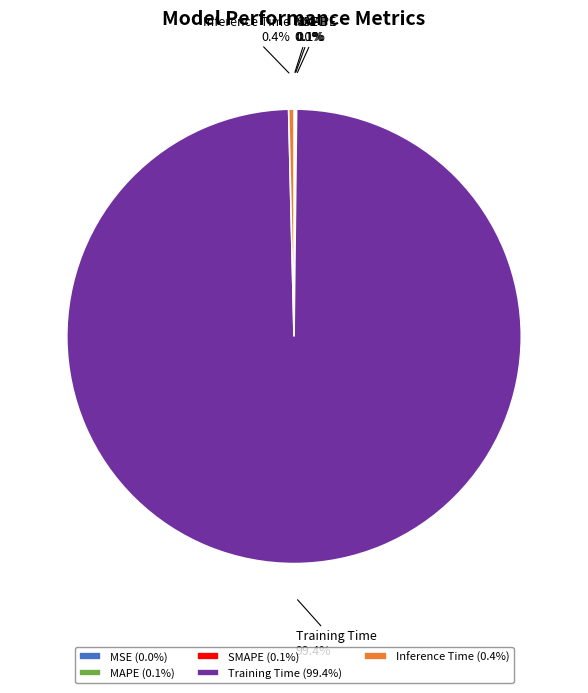

Combined, do Inference Time and Training Time account for over 50%?

Yes